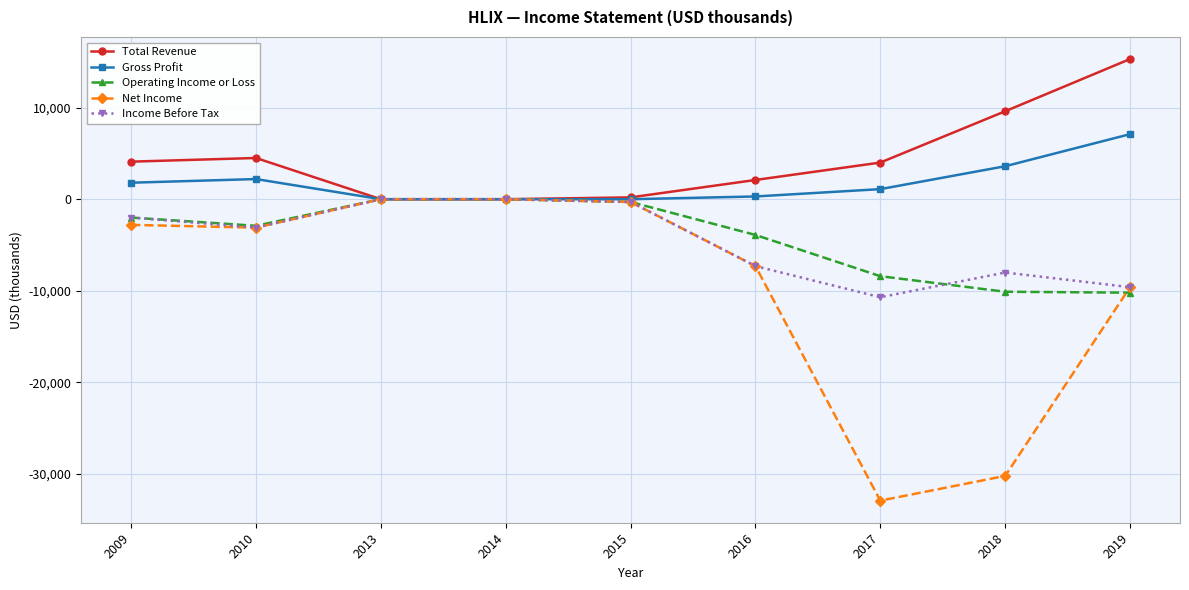

At which category does Total Revenue reach its first local peak?

2010